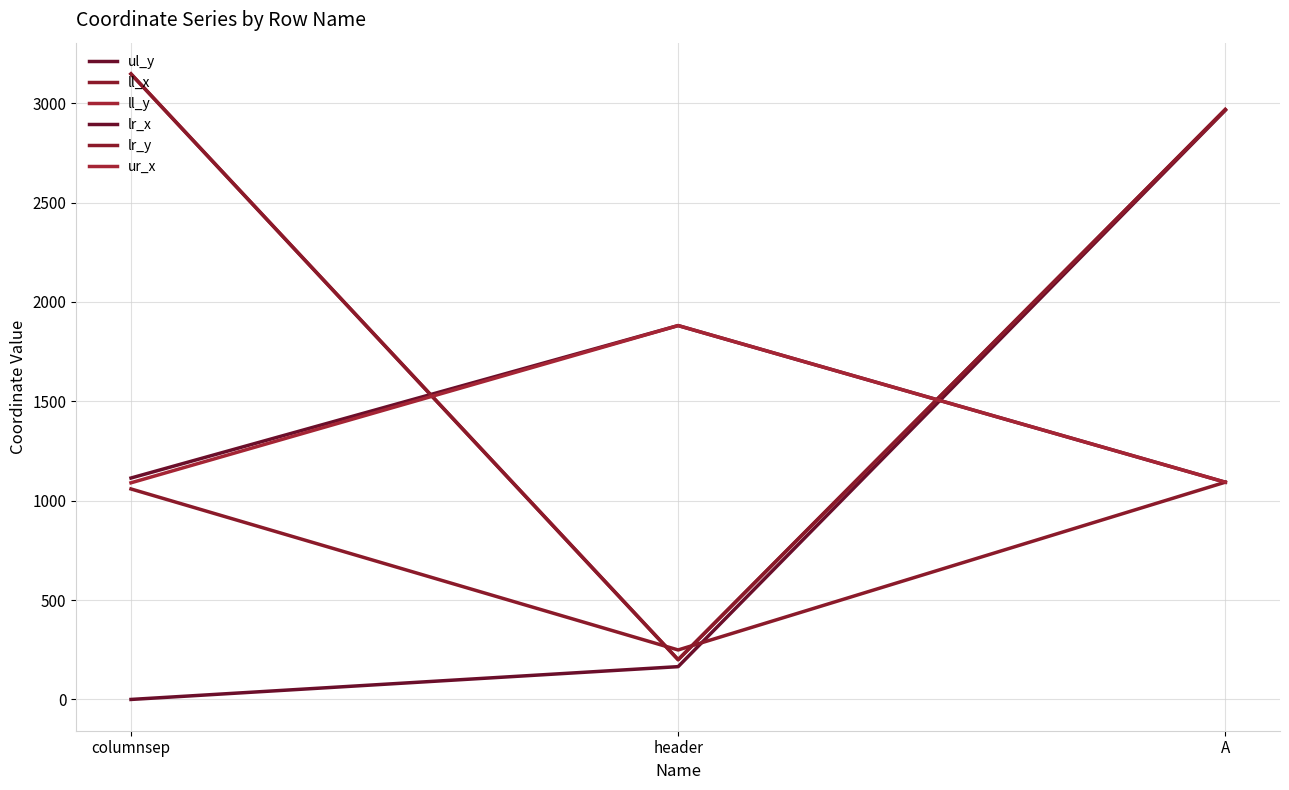

The ll_y series shows 721 at columnsep. True or false?

False